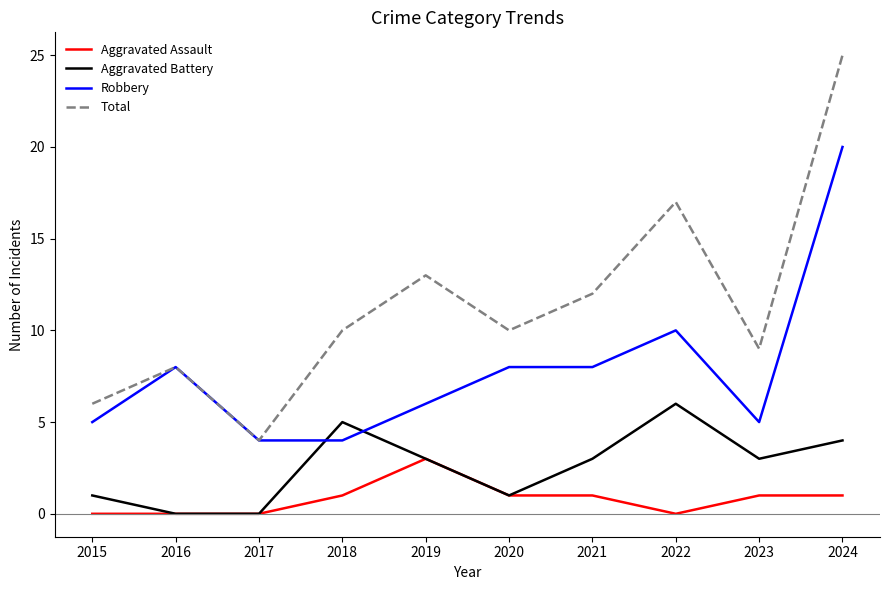

At which label is Robbery closest to 12?

2022